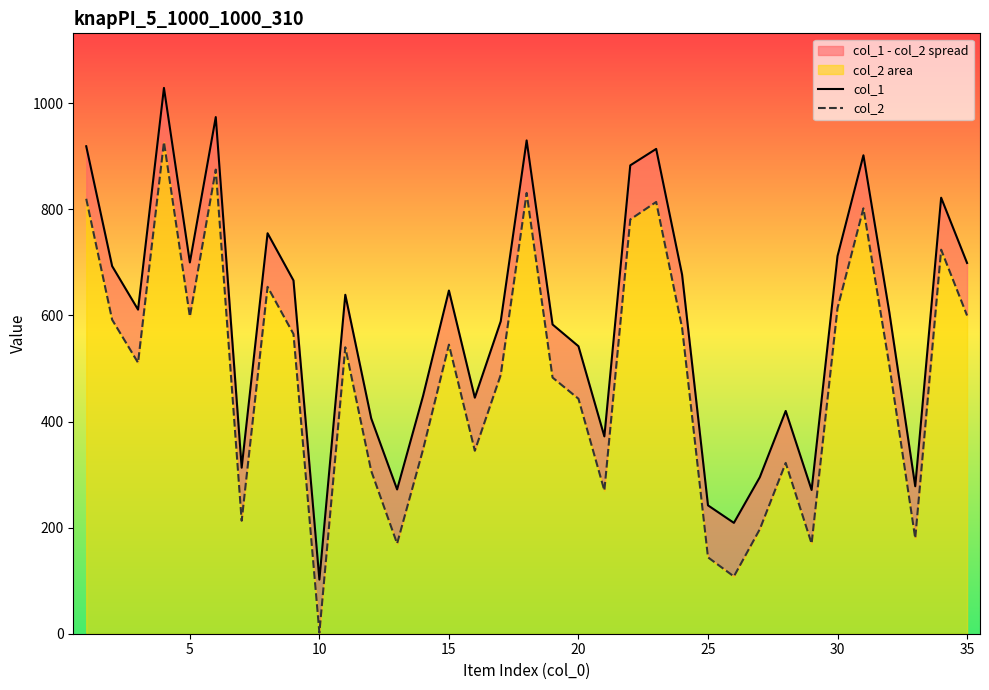

What is the maximum value shown in the chart?

1029